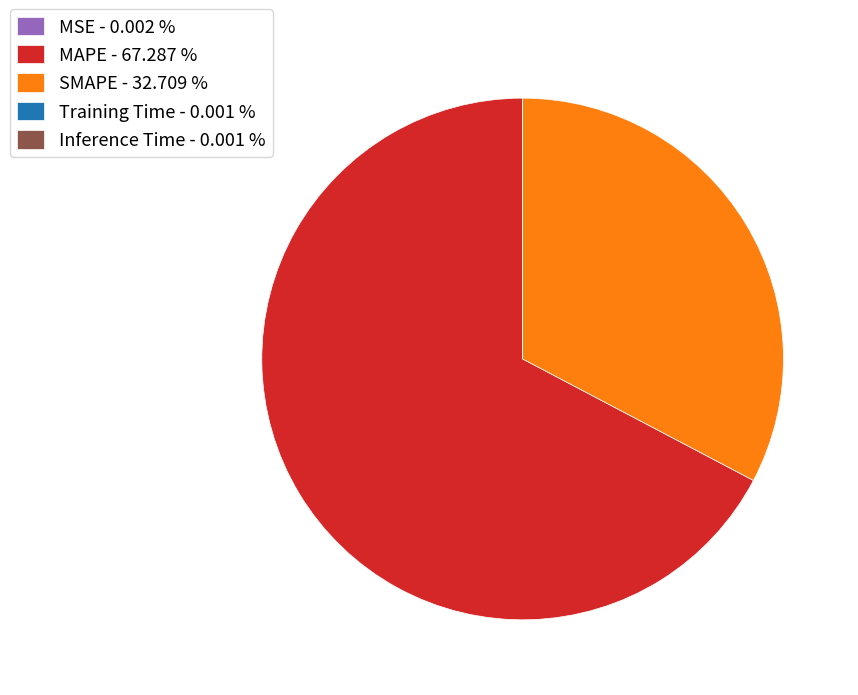

Which category accounts for the majority?

MAPE